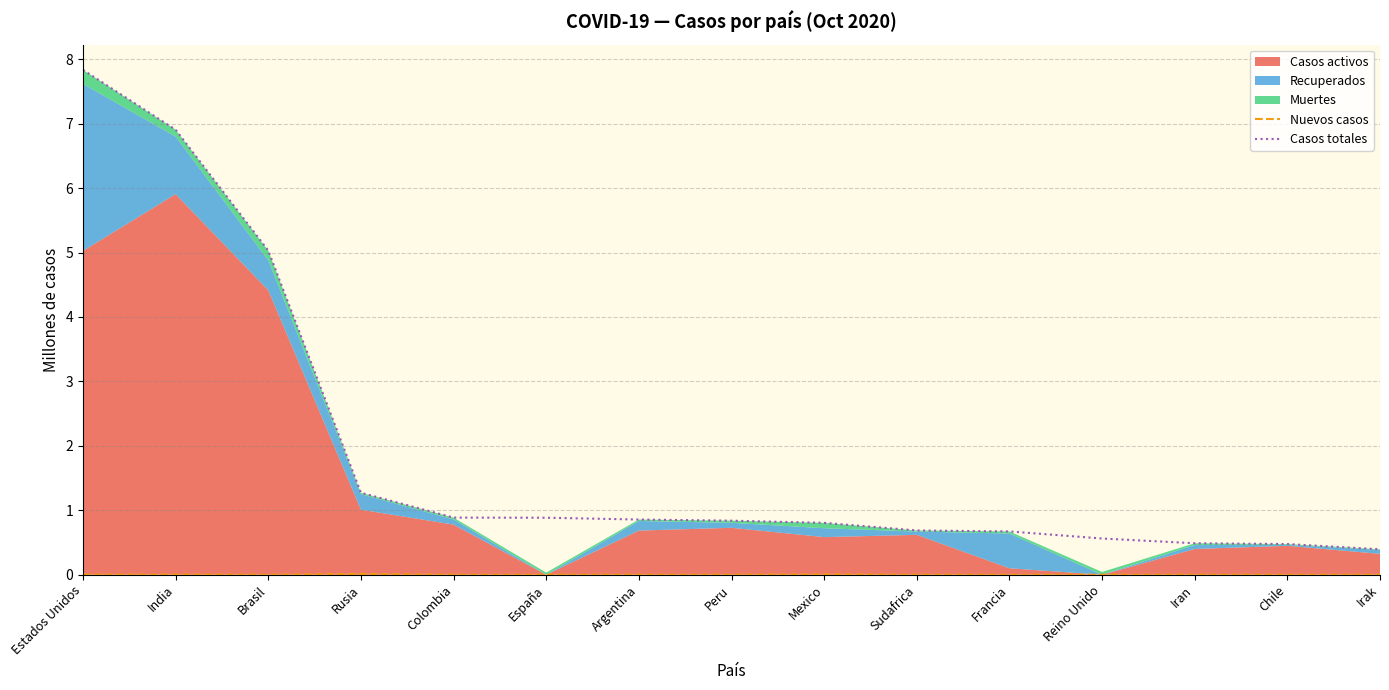

True or false: Nuevos casos and Casos totales cross at least once.

False